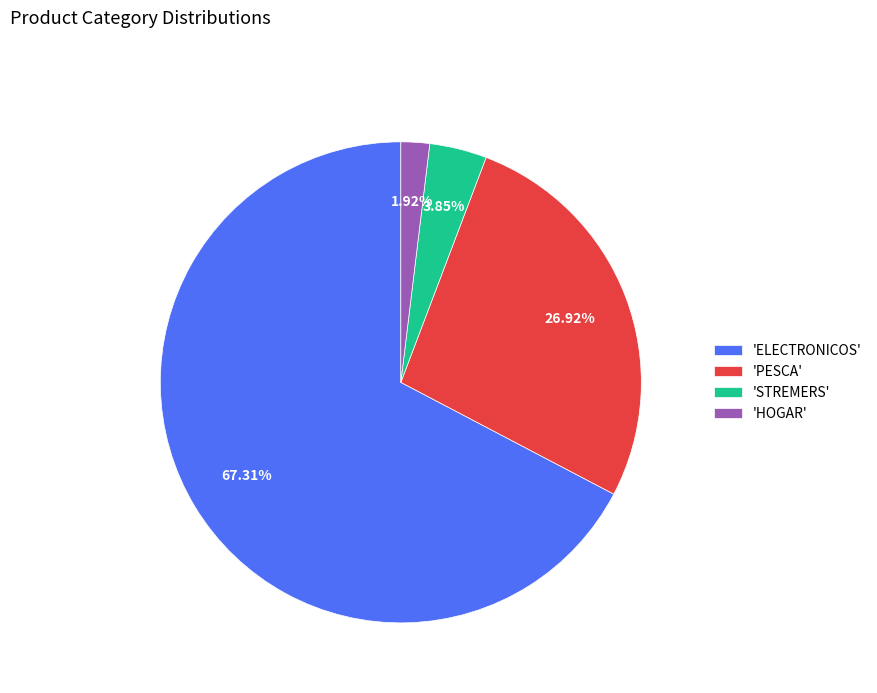

To the nearest percent, what is the average slice percentage?

25%